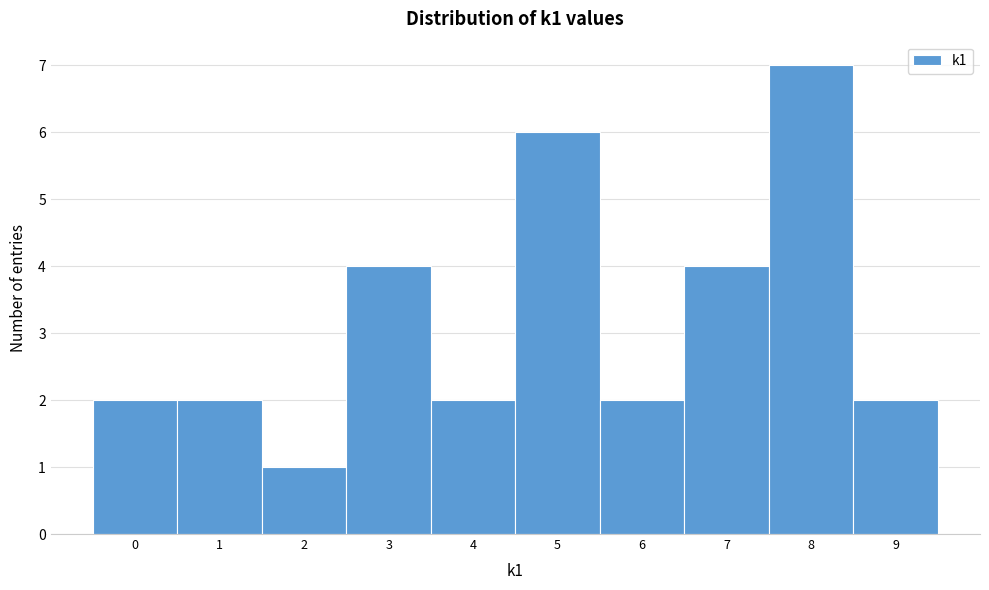

Over which range of the x-axis is the bar tallest?

7.5 to 8.5